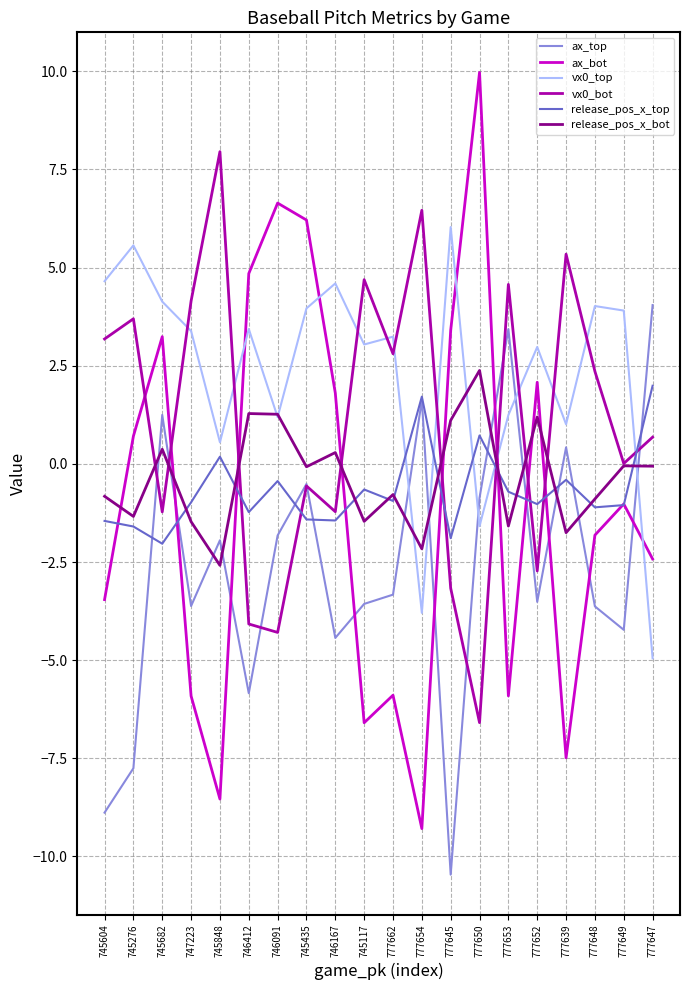

True or false: ax_bot has more than 2 points higher than both neighbors.

True